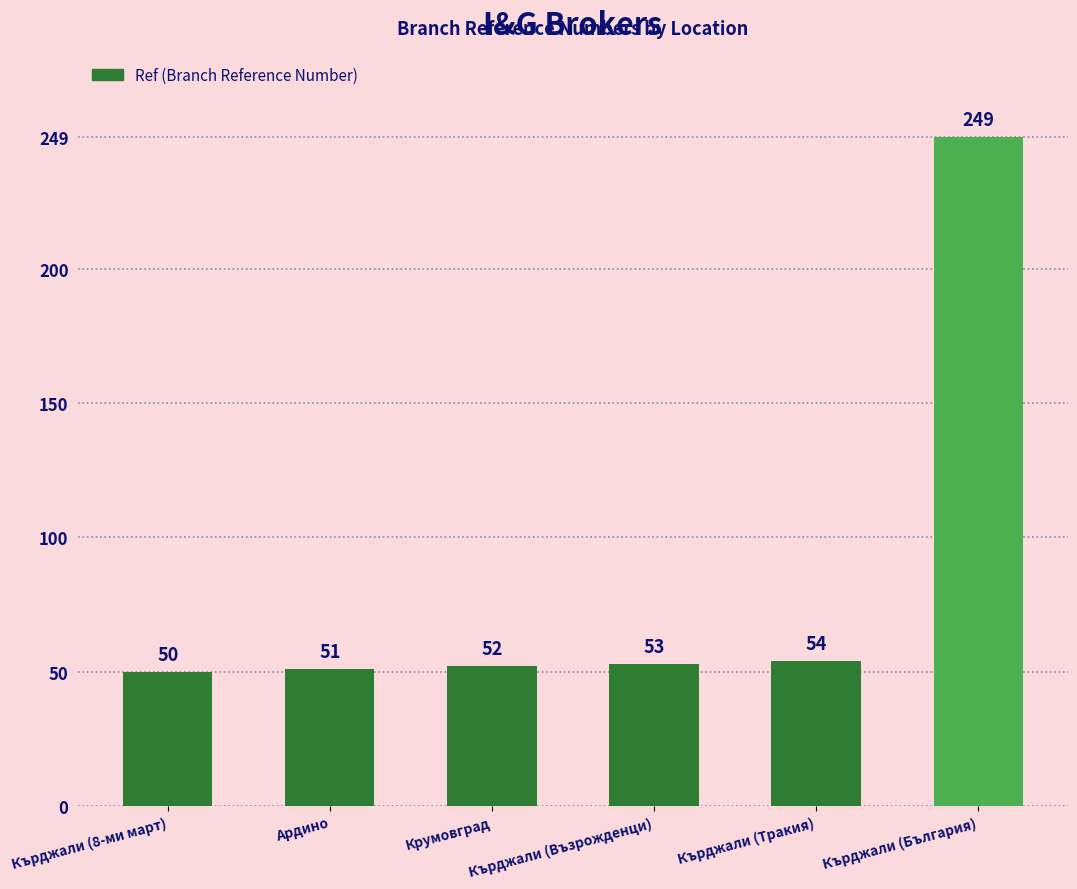

Reading right to left, what are all the values shown in this chart?

Кърджали (България)=249	Кърджали (Тракия)=54	Кърджали (Възрожденци)=53	Крумовград=52	Ардино=51	Кърджали (8-ми март)=50